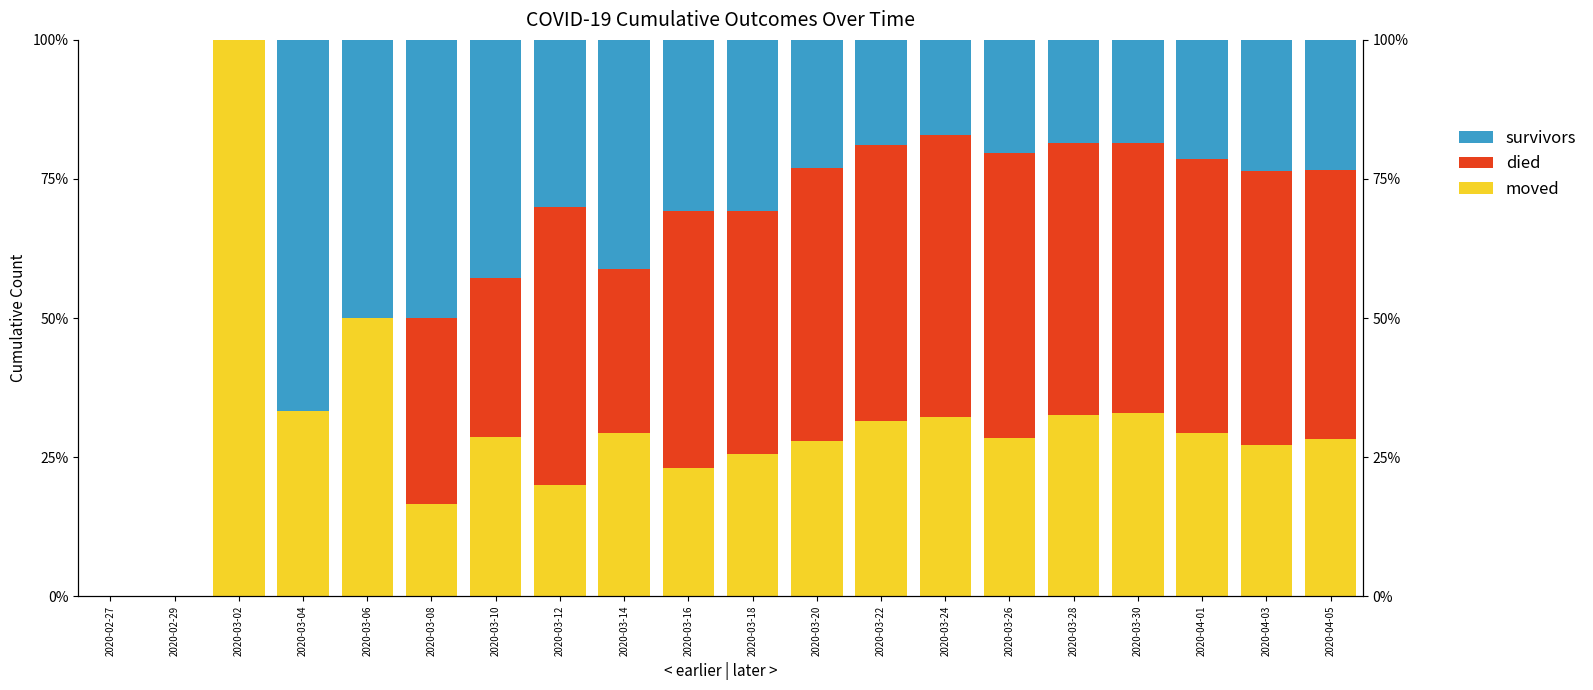

What is the label of the 3rd bar from the right?

2020-04-01